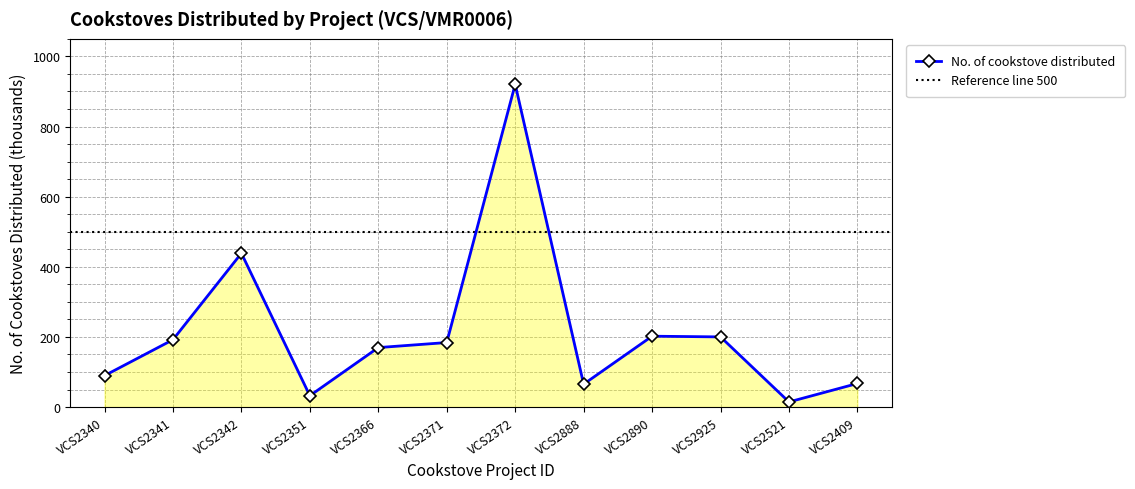

How many interior local valleys (lower than both neighbors) does the data have?

3